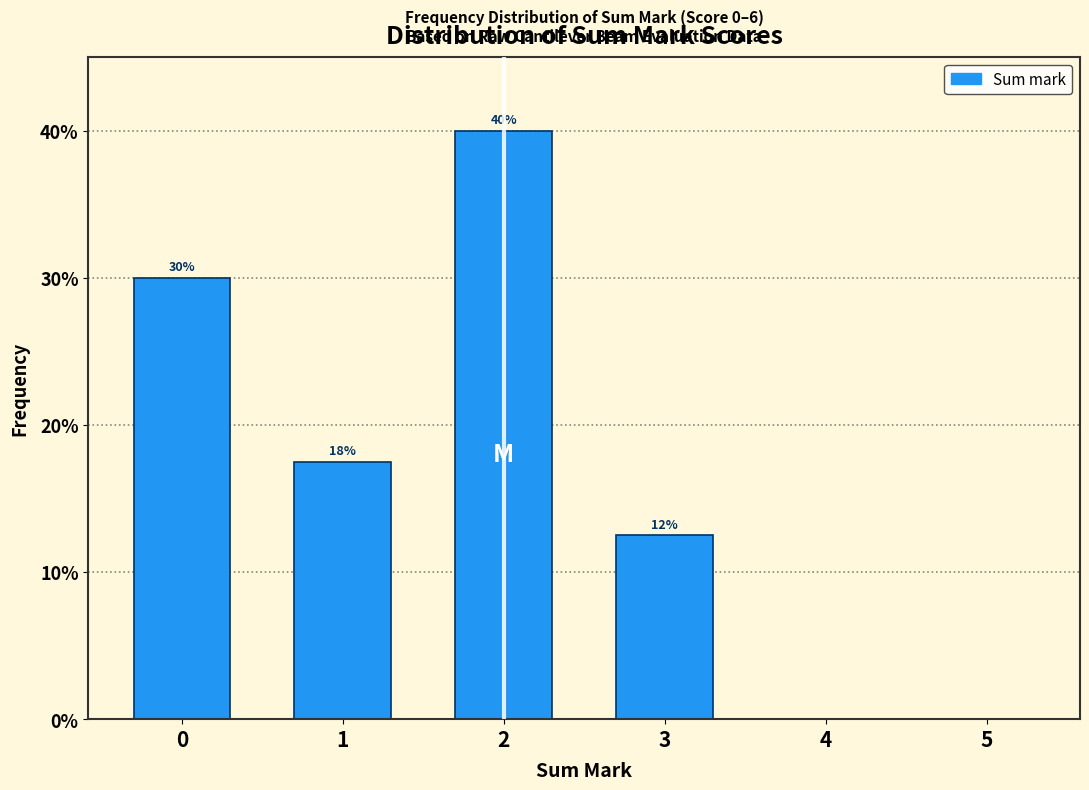

What is the sum of the values at 0 and 2?

70.0